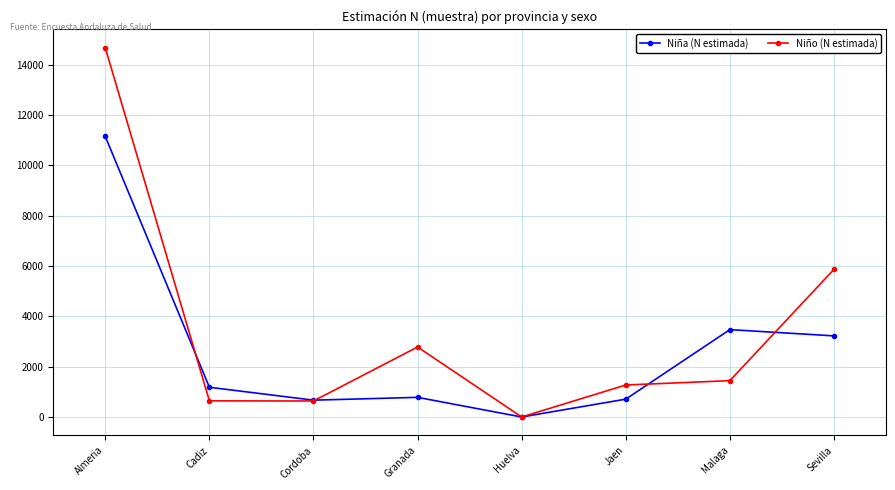

At which label does Niño (N estimada) reach its peak?

Almeria